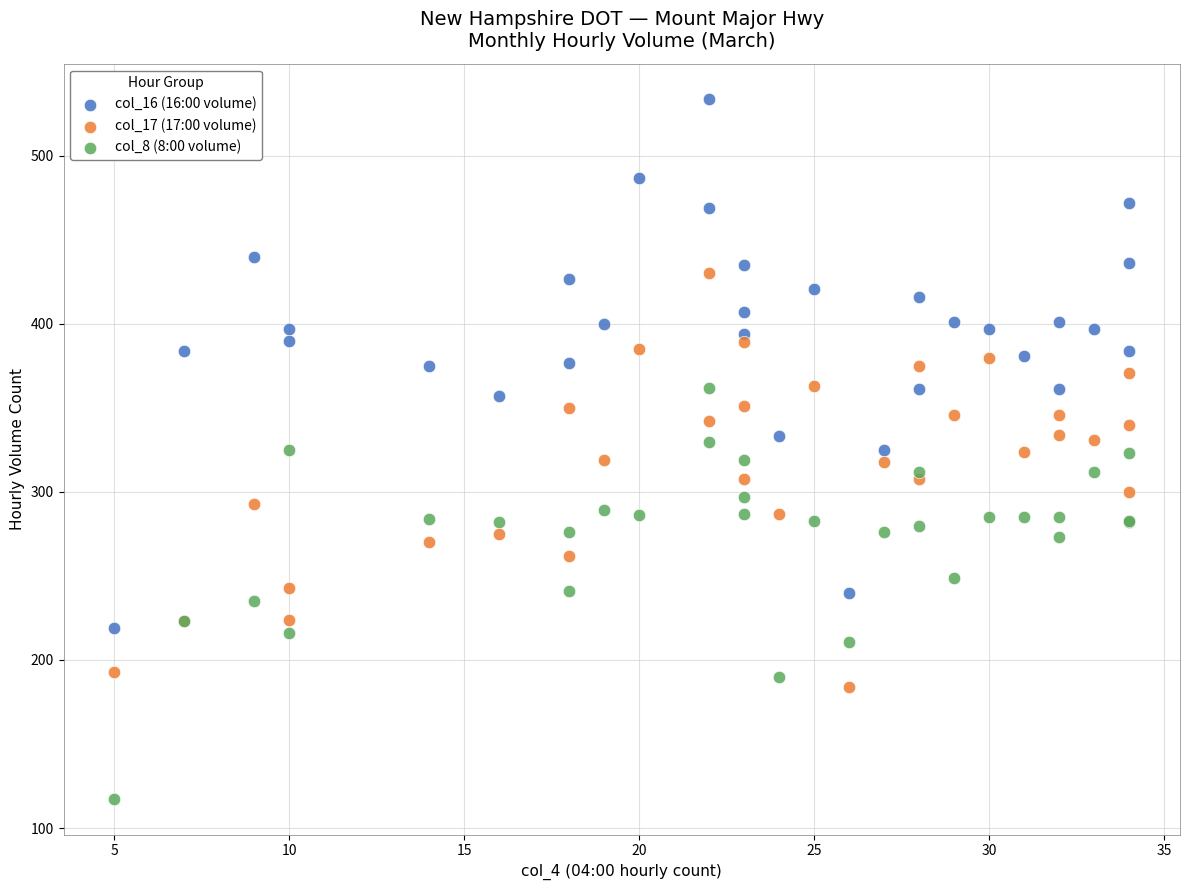

What is the X range (max minus min) for the scatter plot?

29